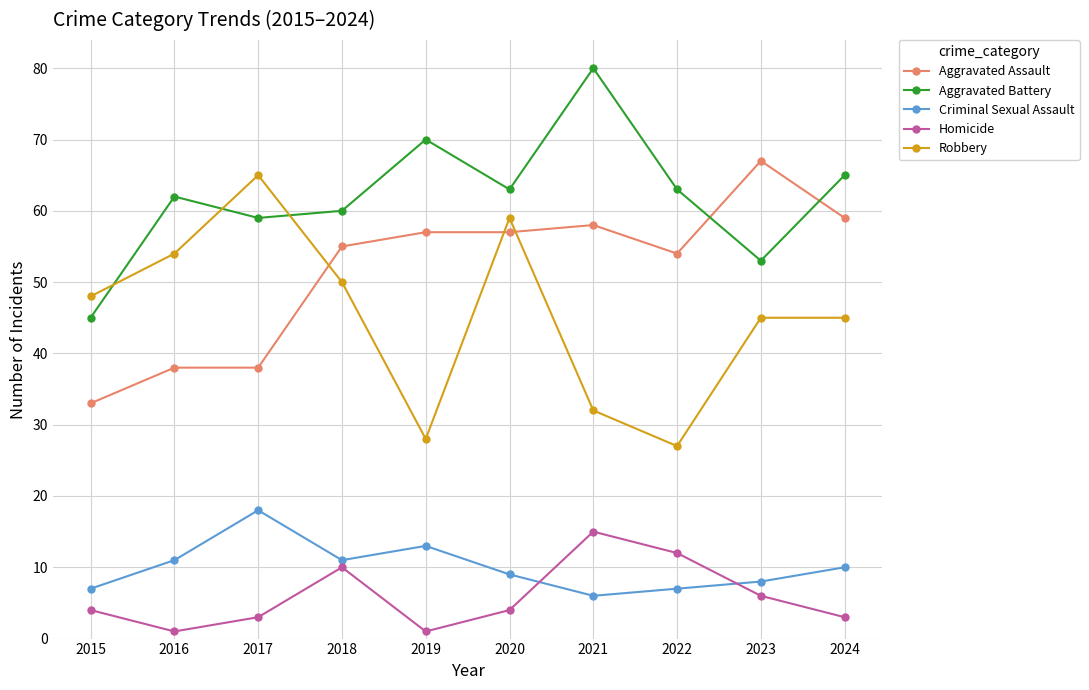

Which series ends up on top after the final intersection of Aggravated Battery and Robbery?

Aggravated Battery